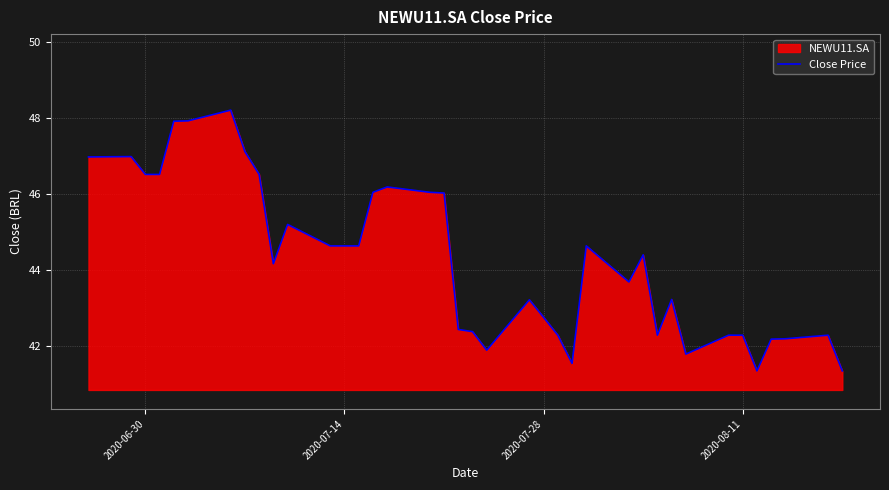

What is the sum of all values?

1682.8